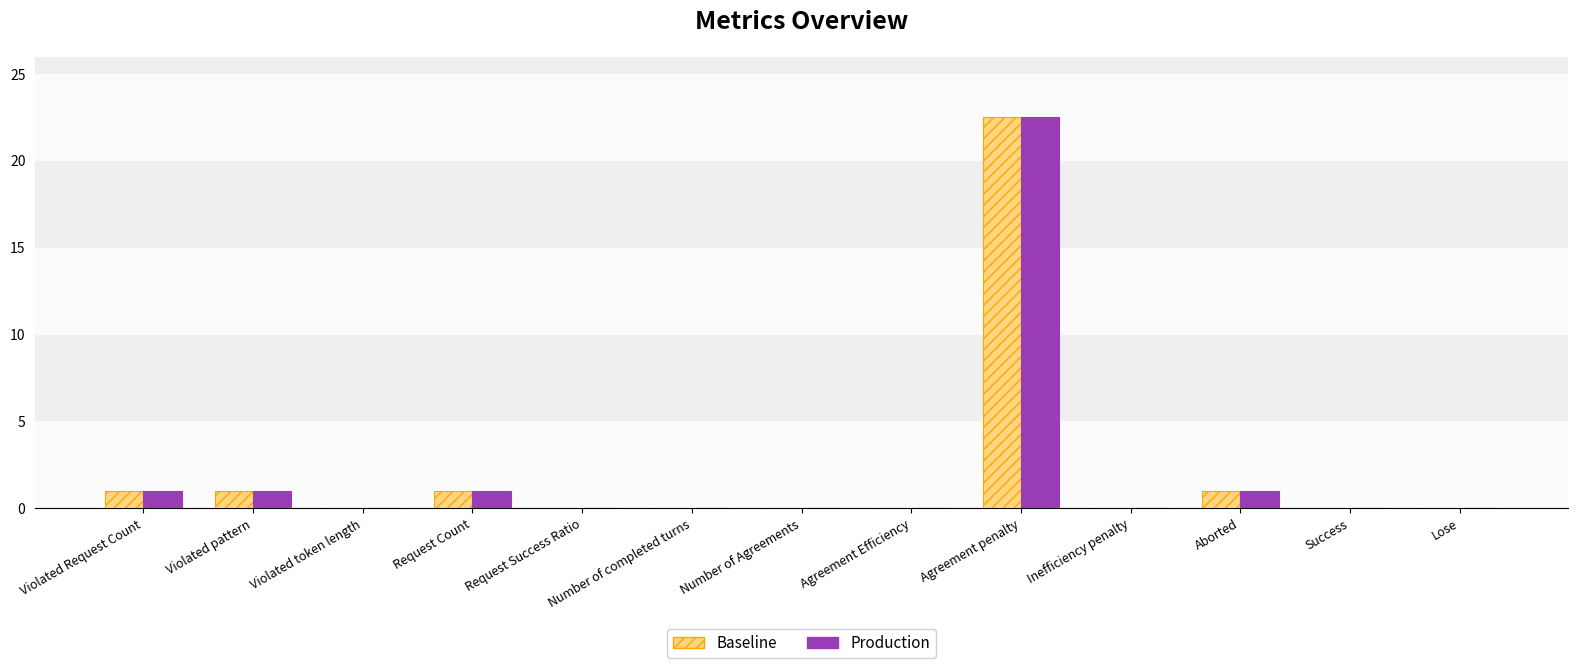

Reading left to right, transcribe all the data shown in this chart.

Baseline: Violated Request Count=1.0	Violated pattern=1.0	Violated token length=0.0	Request Count=1.0	Request Success Ratio=0.0	Number of completed turns=0.0	Number of Agreements=0.0	Agreement Efficiency=0.0	Agreement penalty=22.5	Inefficiency penalty=0.0	Aborted=1.0	Success=0.0	Lose=0.0
Production: Violated Request Count=1.0	Violated pattern=1.0	Violated token length=0.0	Request Count=1.0	Request Success Ratio=0.0	Number of completed turns=0.0	Number of Agreements=0.0	Agreement Efficiency=0.0	Agreement penalty=22.5	Inefficiency penalty=0.0	Aborted=1.0	Success=0.0	Lose=0.0